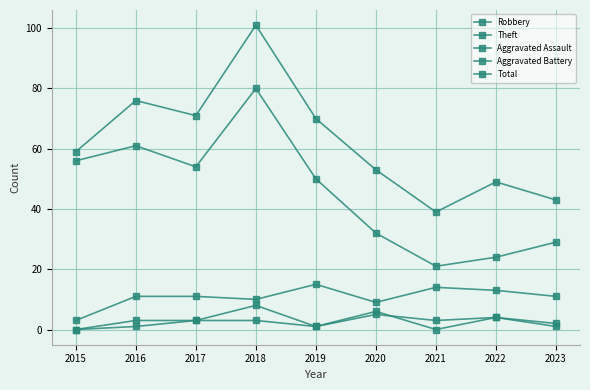

At which category does Total reach its first local valley?

2017